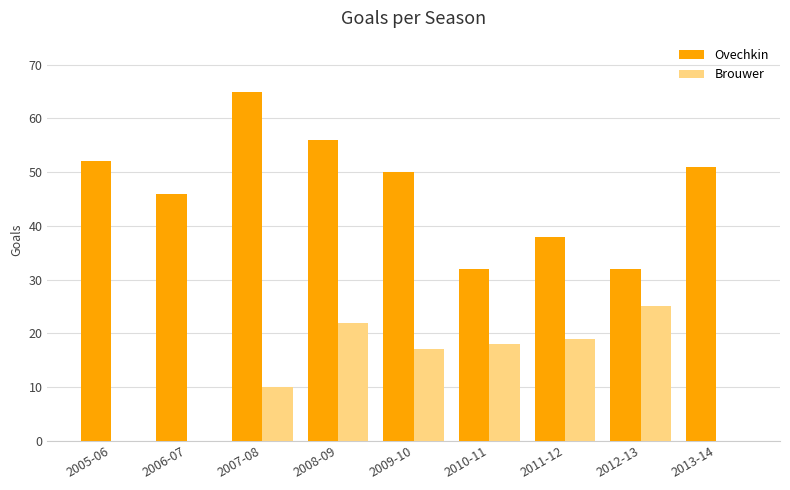

At which category is the sum across all series the highest?

2008-09